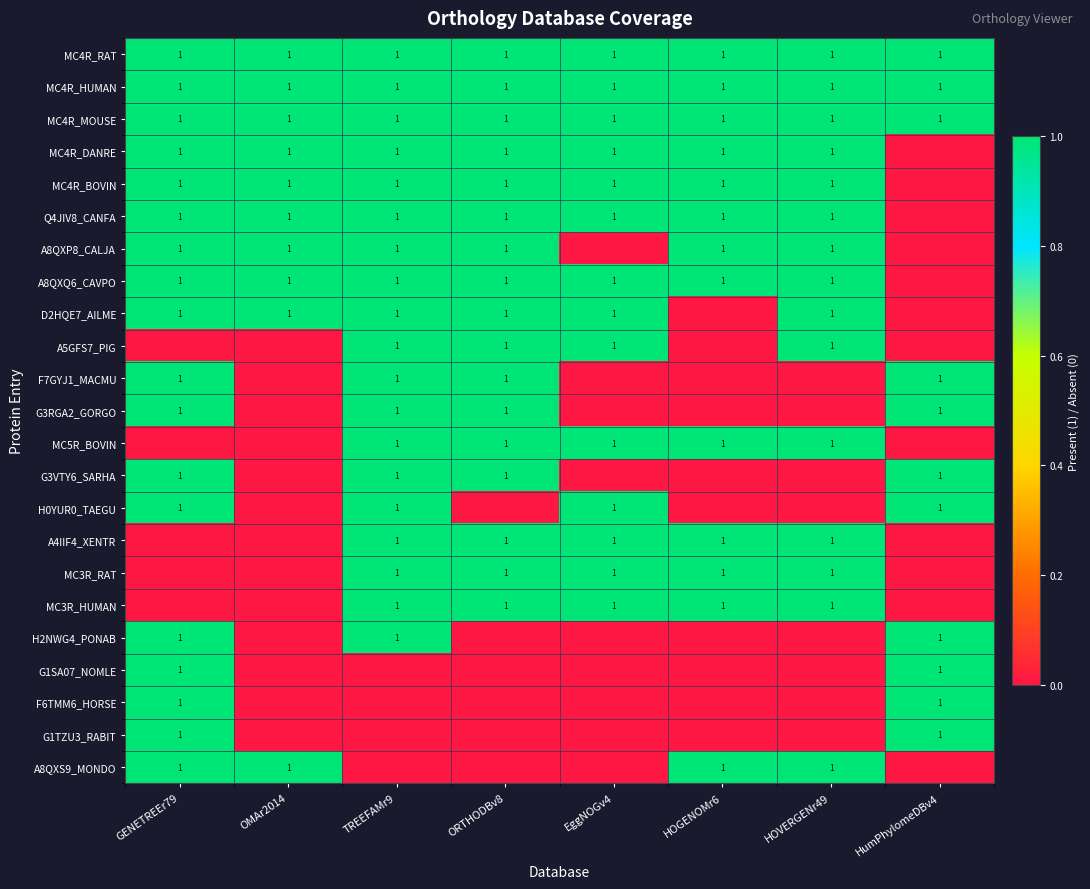

Which has a higher value, OMAr2014 or HOVERGENr49?

OMAr2014